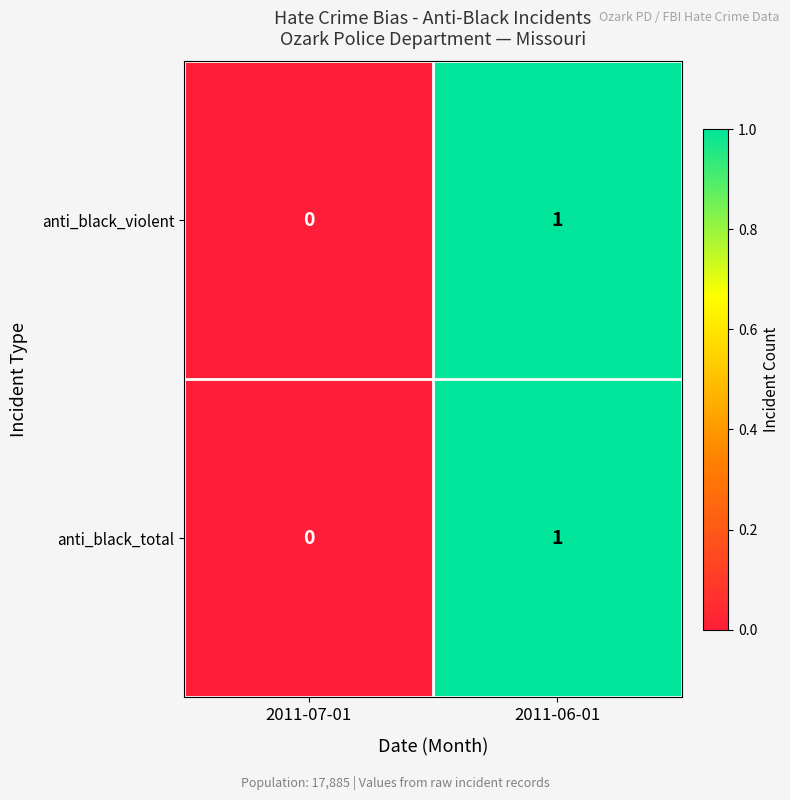

The anti_black_total series shows 0 at 2011-07-01. True or false?

True